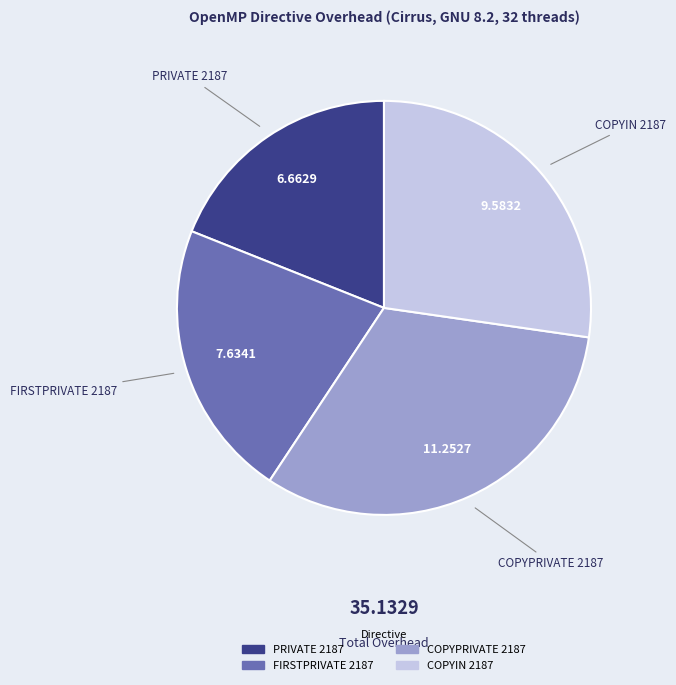

What is the ratio of the value at FIRSTPRIVATE 2187 to the value at PRIVATE 2187?

1.1